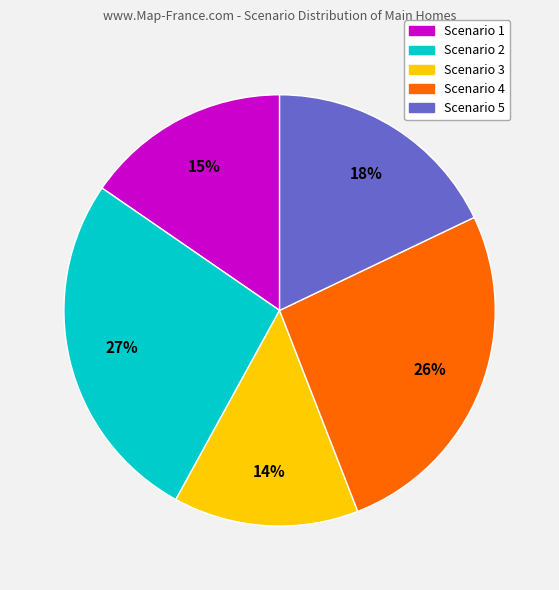

What percentage is the Scenario 2 slice, to the nearest percent?

27%